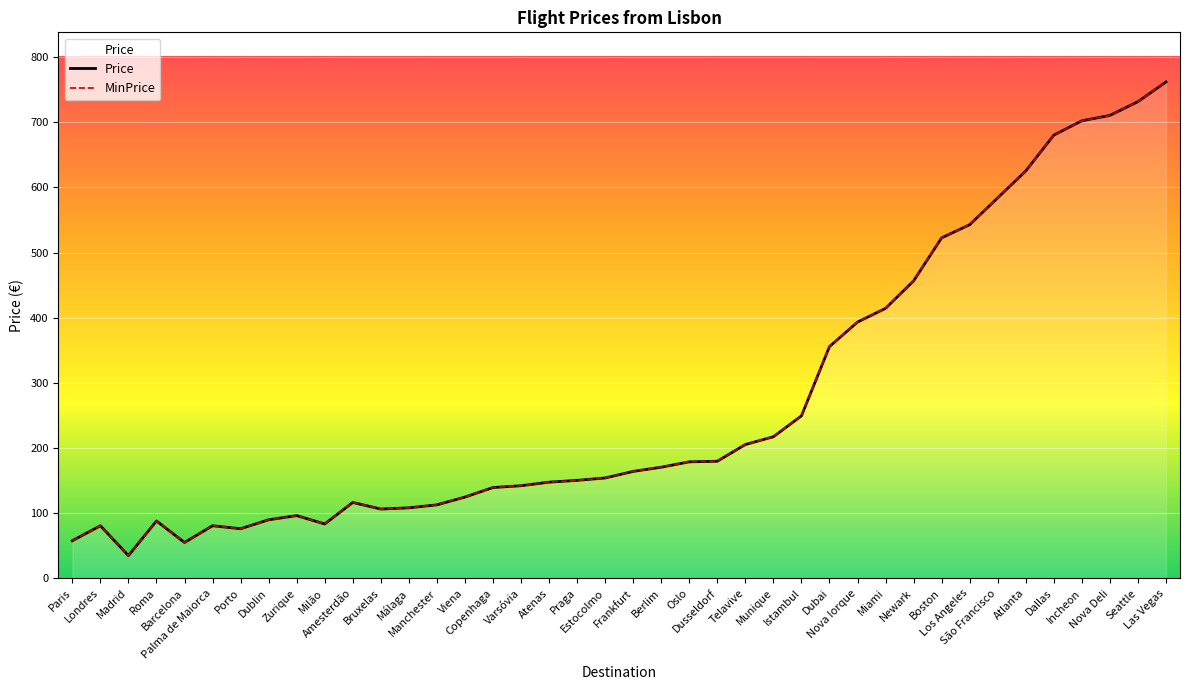

Reading right to left, what are all the values shown in this chart?

Price: 761.9	731.7	710.6	702.3	680.3	625.3	584.1	542.8	522.6	456.6	414.4	393.4	355.8	249.4	217.3	205.4	179.7	178.8	170.5	164.1	154.0	150.4	147.6	142.1	139.4	124.7	112.8	108.2	106.4	116.5	83.4	96.3	89.9	76.1	80.7	55.0	88.0	34.9	80.7	57.8
MinPrice: 761.9	731.7	710.6	702.3	680.3	625.3	584.1	542.8	522.6	456.6	414.4	393.4	355.8	249.4	217.3	205.4	179.7	178.8	170.5	164.1	154.0	150.4	147.6	142.1	139.4	124.7	112.8	108.2	106.4	116.5	83.4	96.3	89.9	76.1	80.7	55.0	88.0	34.9	80.7	57.8